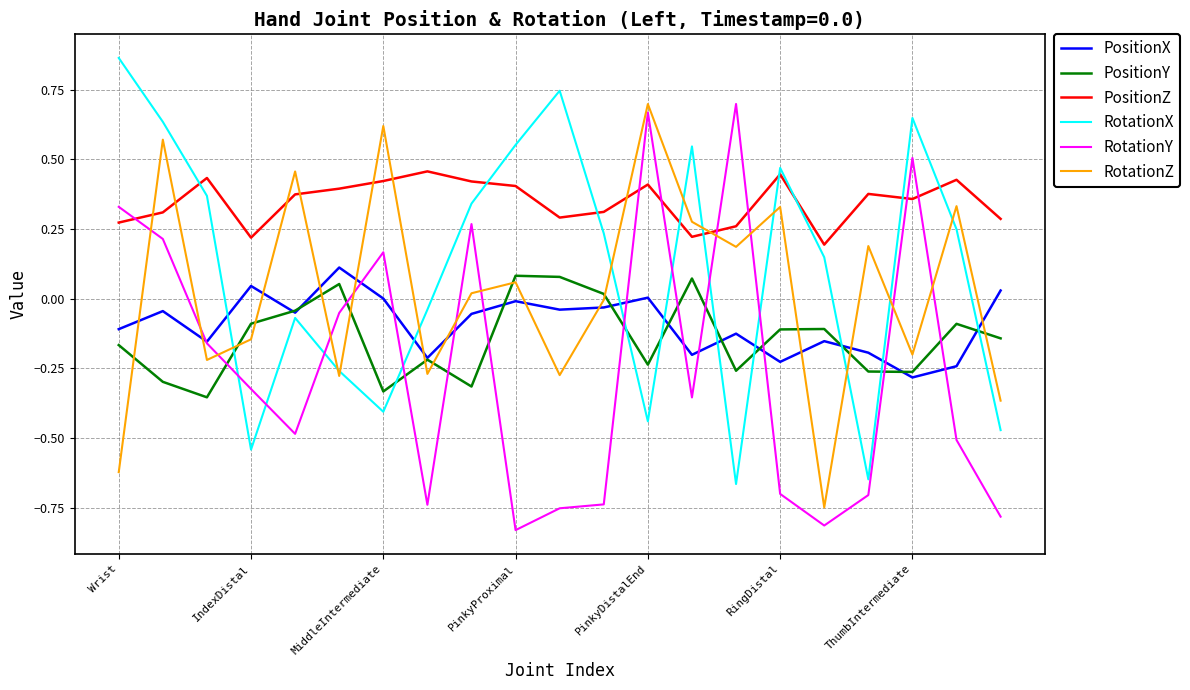

Which series has the largest total across all categories?

PositionZ